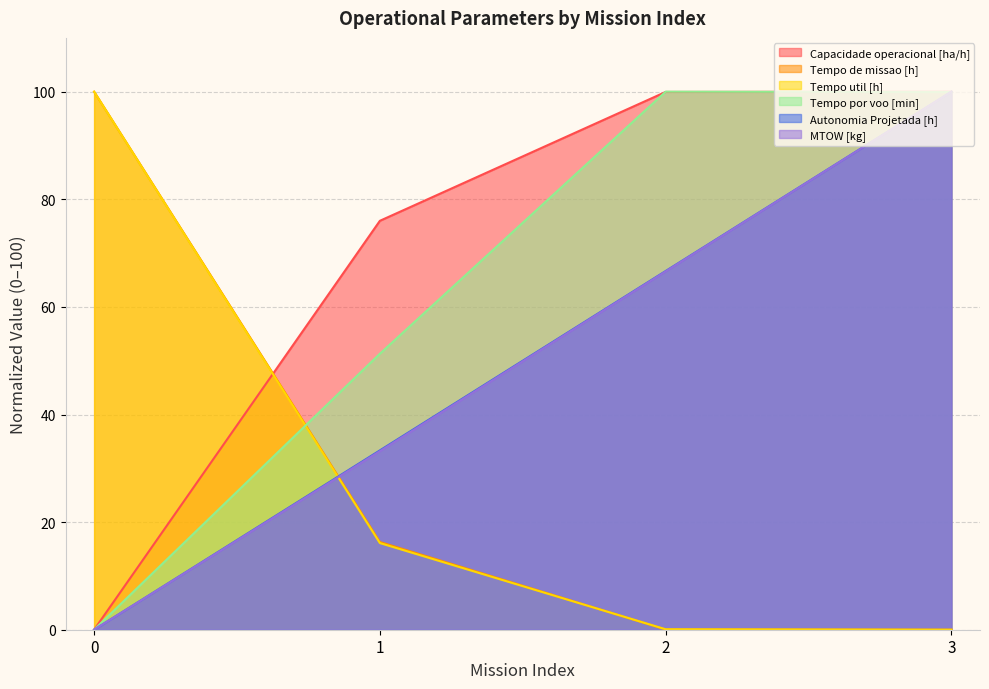

What is the average value of the Tempo por voo [min] series?

62.8